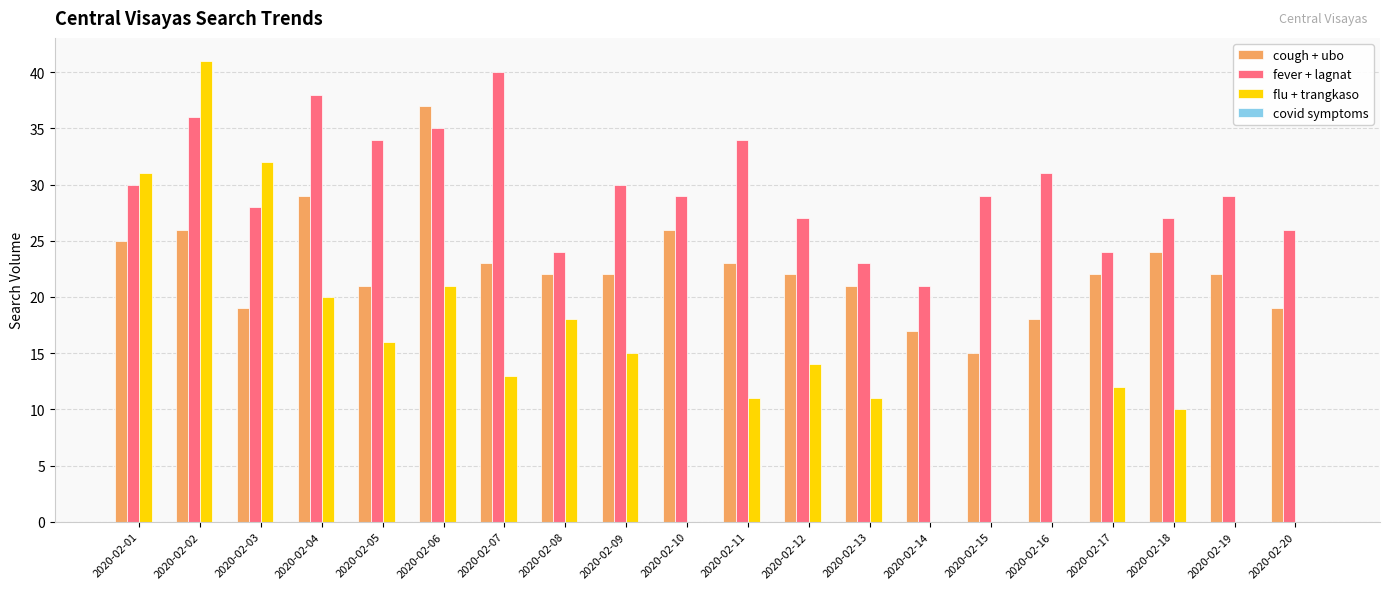

Between 2020-02-07 and 2020-02-12, which series saw the biggest shift?

fever + lagnat